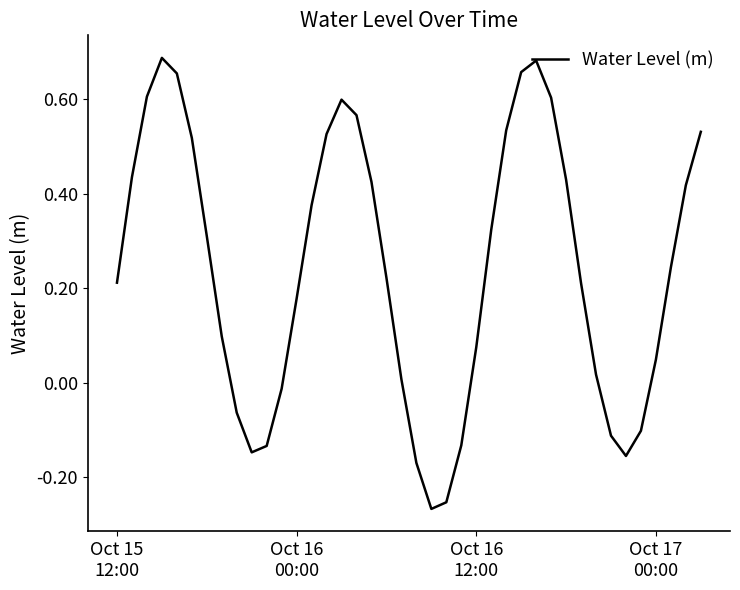

What is the difference between the maximum and minimum values?

1.0